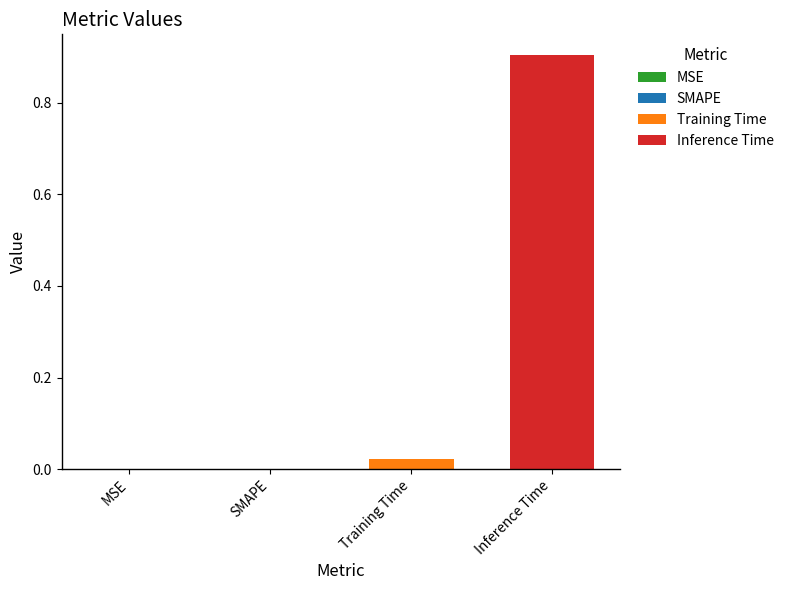

What is the maximum value shown in the chart?

0.9